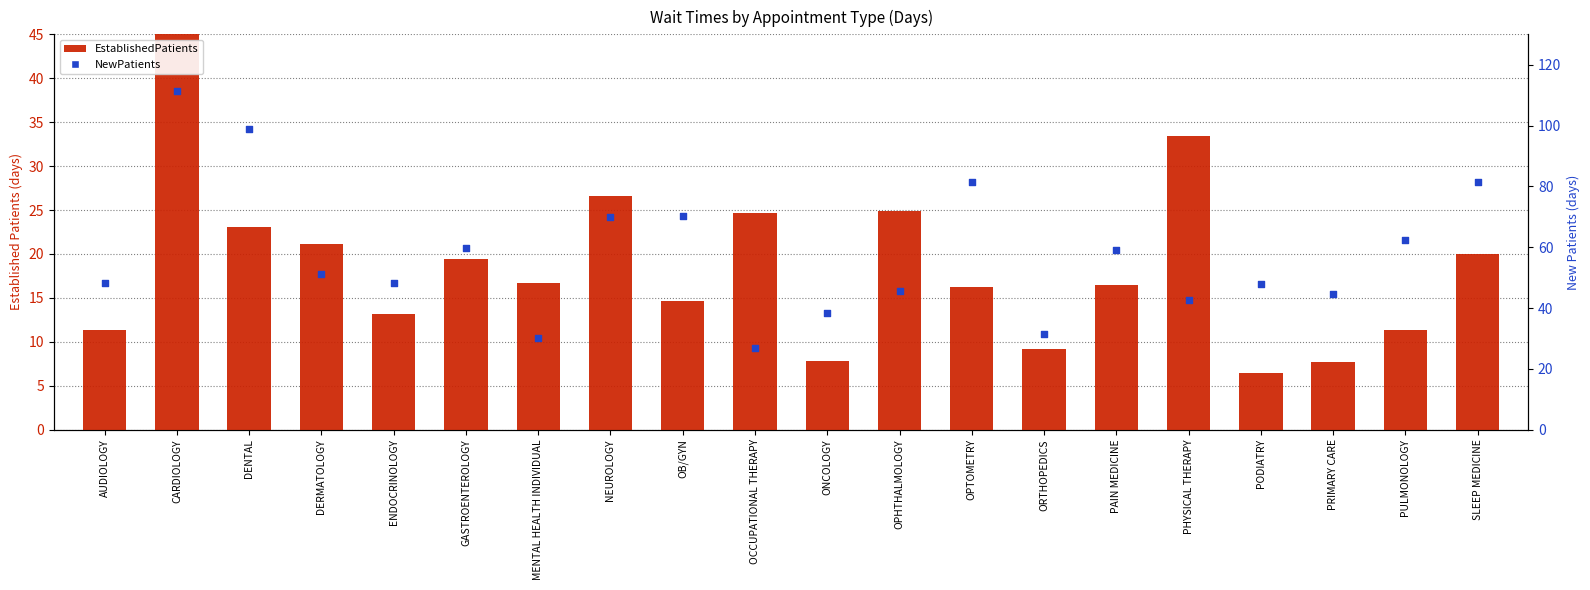

Which series reaches the minimum Y coordinate?

EstablishedPatients